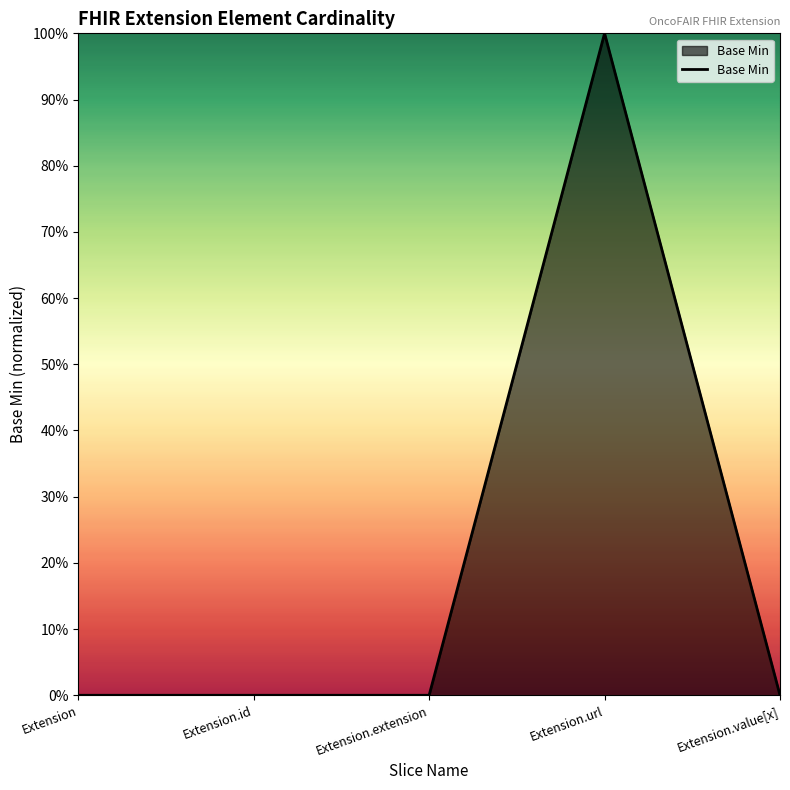

What is the label of the 5th point from the left?

Extension.value[x]